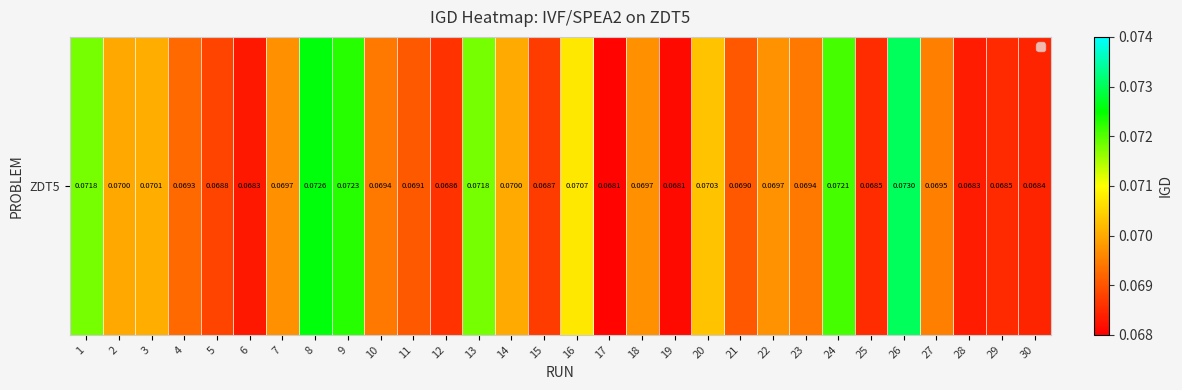

List the labels in order of value, largest first.

26, 8, 9, 24, 13, 1, 16, 20, 3, 14, 2, 22, 7, 18, 27, 23, 10, 4, 11, 21, 5, 15, 12, 25, 29, 30, 28, 6, 19, 17